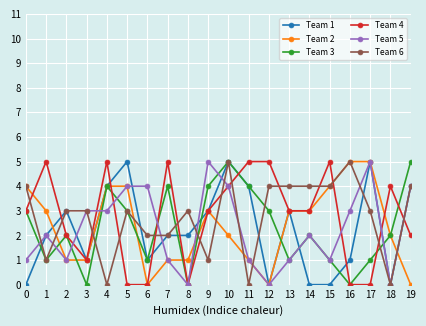

True or false: Team 5 has more than 1 interior local peaks.

True